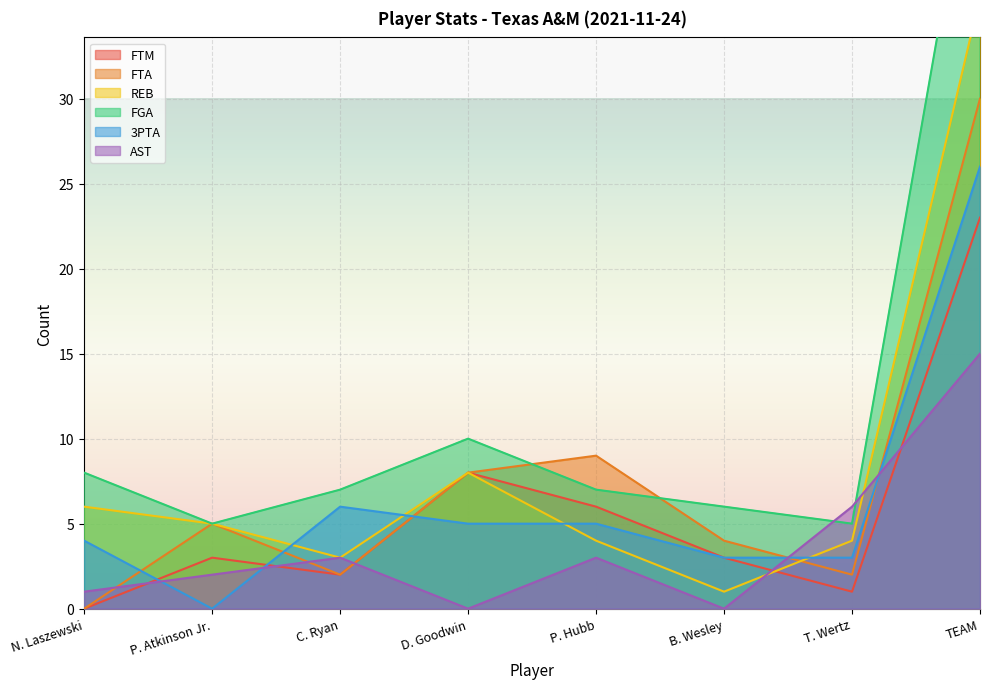

Between B. Wesley and C. Ryan, which is larger?

B. Wesley